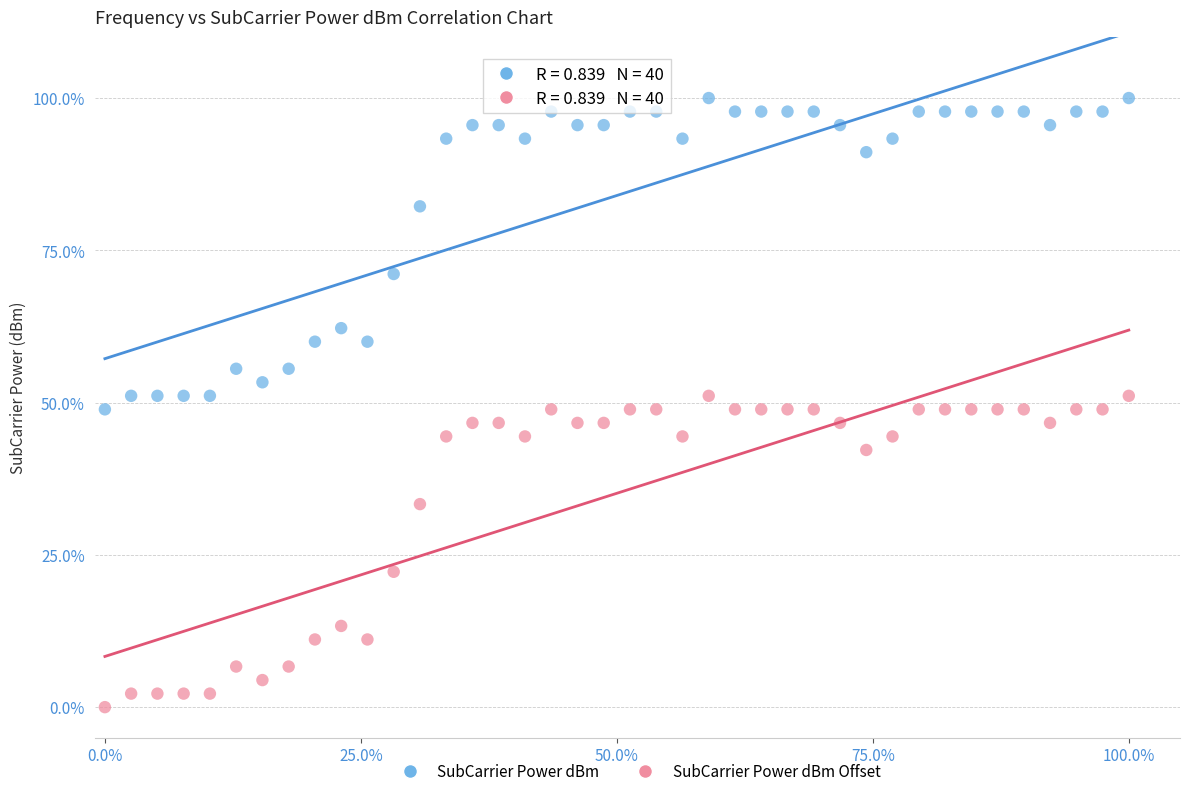

Which series contains the highest Y value?

SubCarrier Power dBm